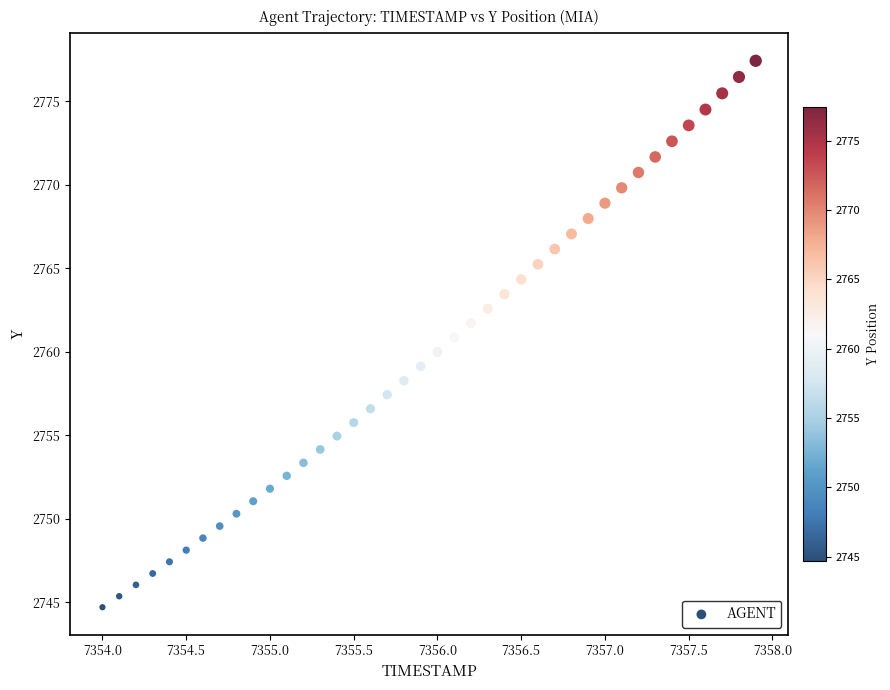

What is the range of X values (max minus min)?

3.9